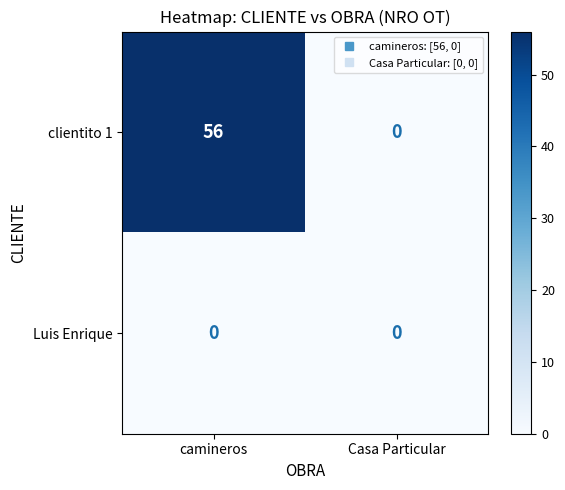

The clientito 1 series shows 56 at camineros. True or false?

True